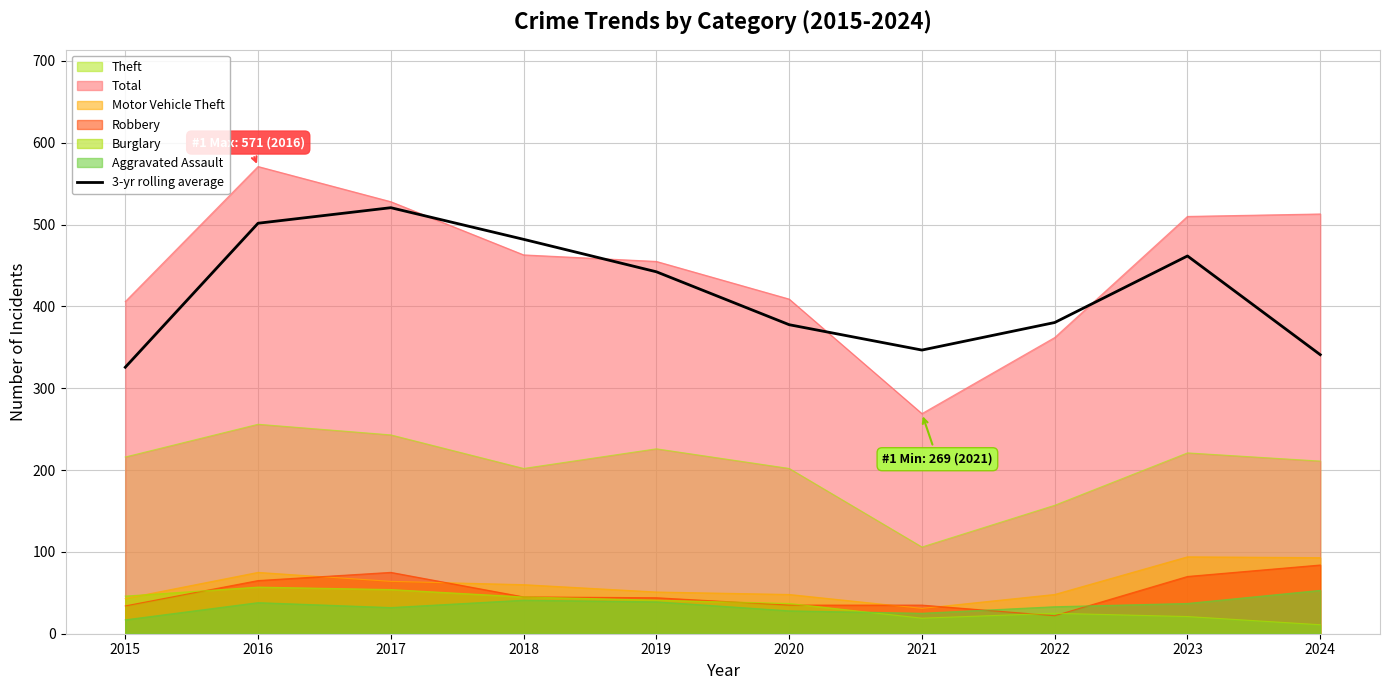

How many values exceed 442?

5